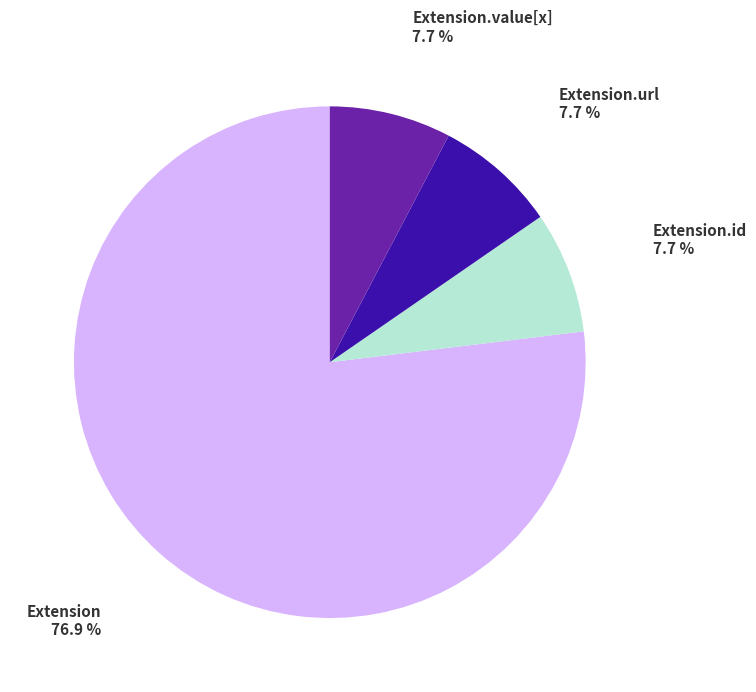

How many segments does this pie chart have?

4